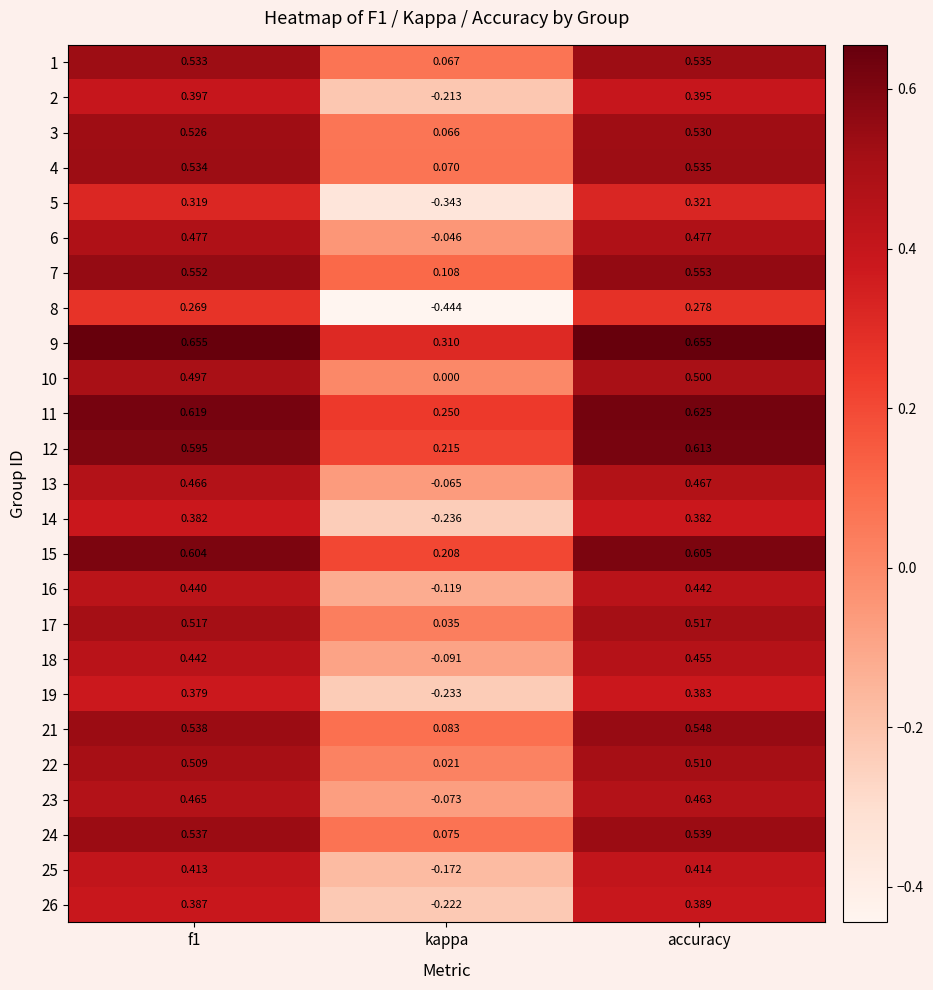

At which category is the sum across all series the highest?

accuracy